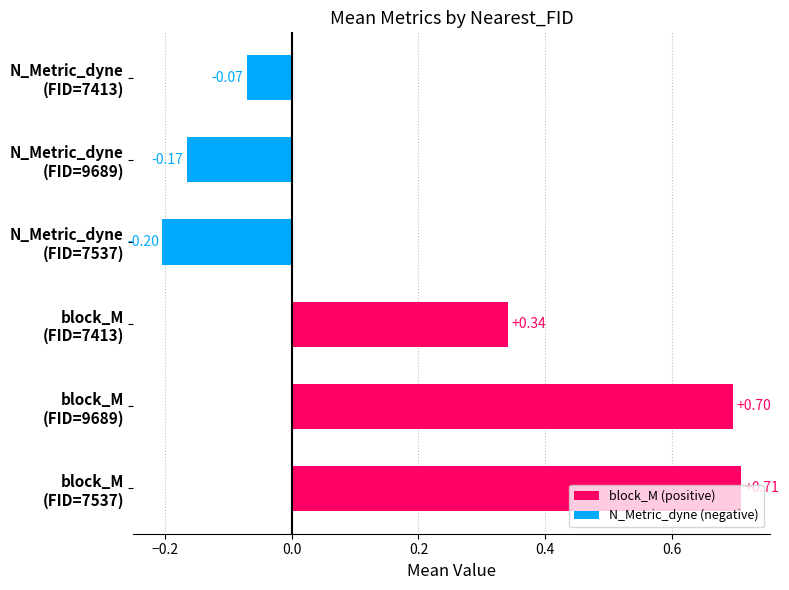

At which label is the value closest to 0?

N_Metric_dyne
(FID=7413)